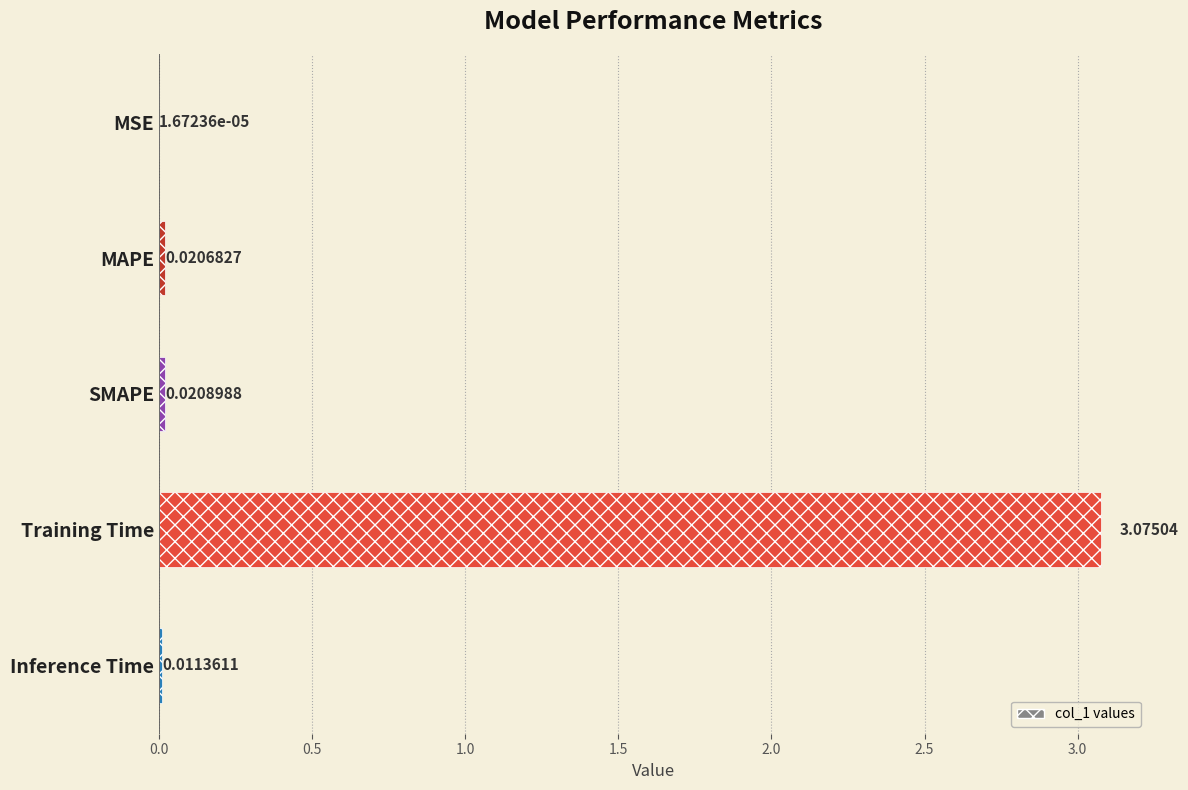

Between SMAPE and Inference Time, which is larger?

SMAPE